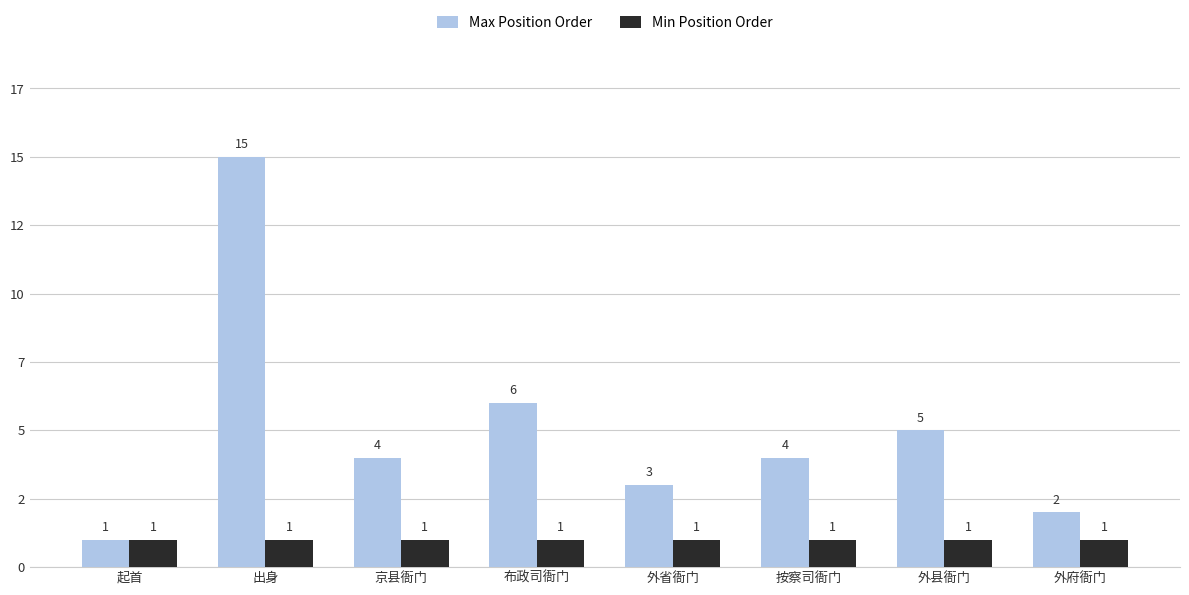

Are the bars horizontal?

No